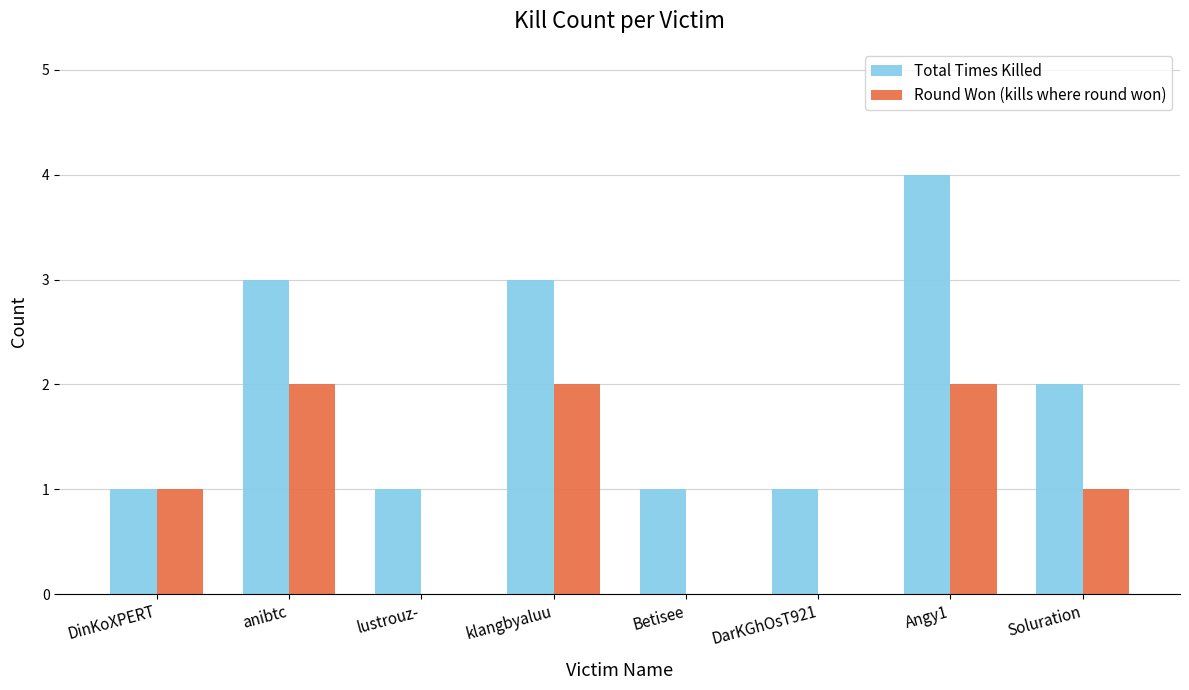

What is the spread (max minus min) of values at Angy1?

2